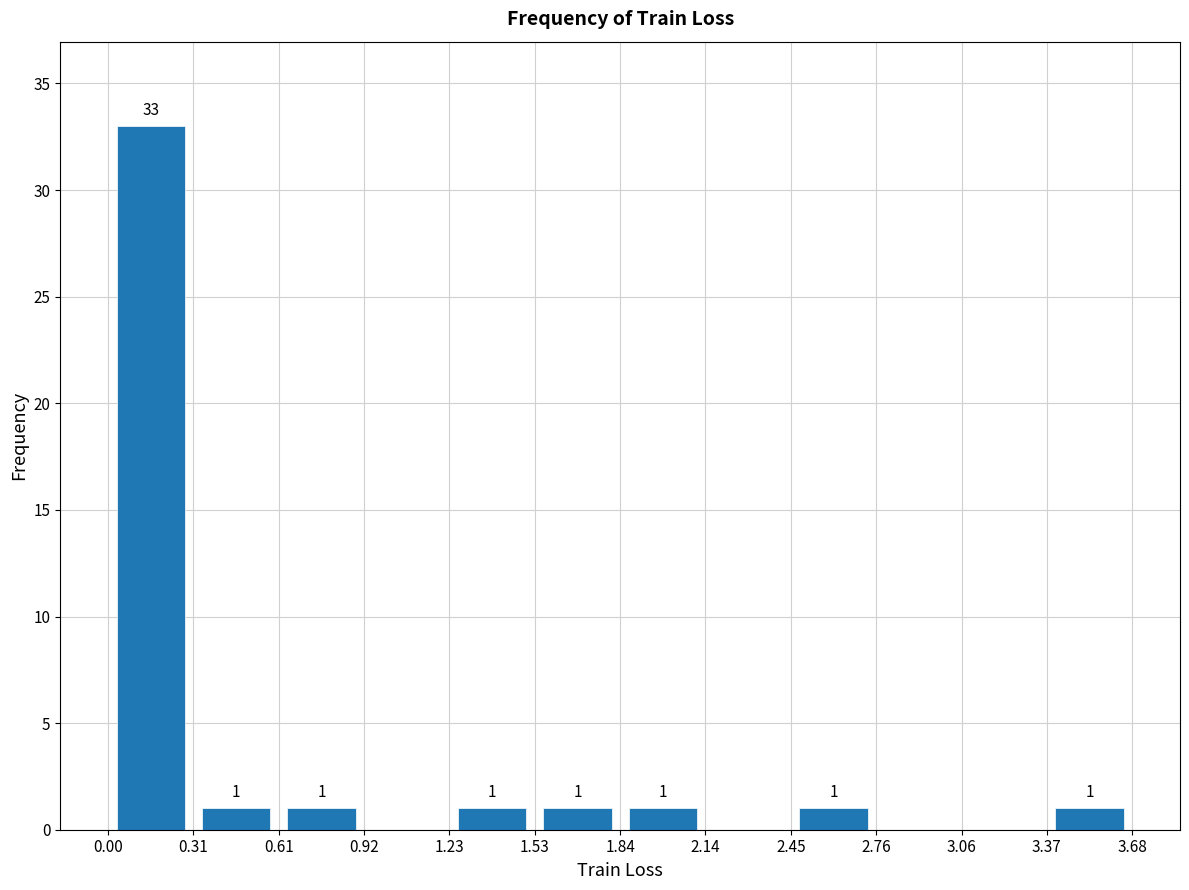

Which range on the x-axis has the tallest bar?

0.00 to 0.31